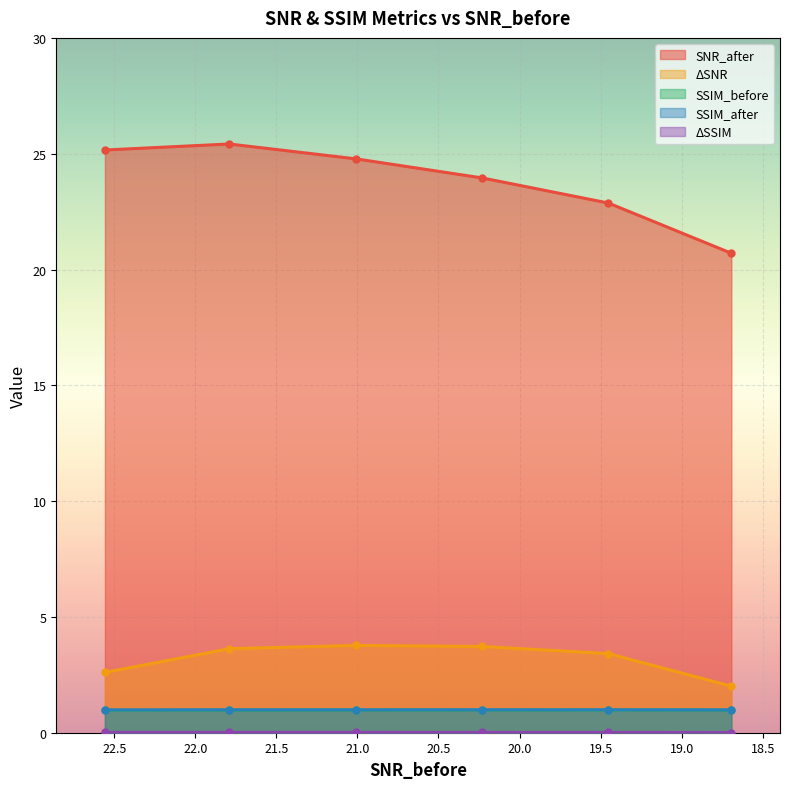

Reading right to left, transcribe all the data shown in this chart.

SNR_after: 18.69370079040527=20.7	19.45199966430664=22.9	20.22990036010742=24.0	21.00729942321777=24.8	21.79010009765625=25.4	22.55730056762695=25.2
ΔSNR: 18.69370079040527=2.0	19.45199966430664=3.4	20.22990036010742=3.7	21.00729942321777=3.8	21.79010009765625=3.6	22.55730056762695=2.6
SSIM_before: 18.69370079040527=1.0	19.45199966430664=1.0	20.22990036010742=1.0	21.00729942321777=1.0	21.79010009765625=1.0	22.55730056762695=1.0
SSIM_after: 18.69370079040527=1.0	19.45199966430664=1.0	20.22990036010742=1.0	21.00729942321777=1.0	21.79010009765625=1.0	22.55730056762695=1.0
ΔSSIM: 18.69370079040527=0.0	19.45199966430664=0.0	20.22990036010742=0.0	21.00729942321777=0.0	21.79010009765625=0.0	22.55730056762695=0.0